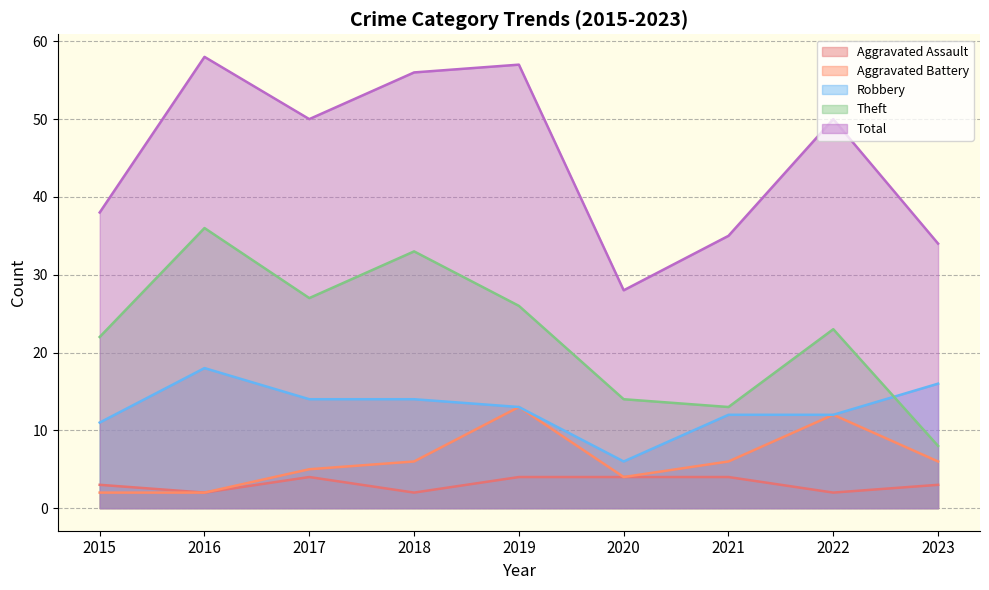

At which category does Aggravated Battery reach its first local peak?

2019